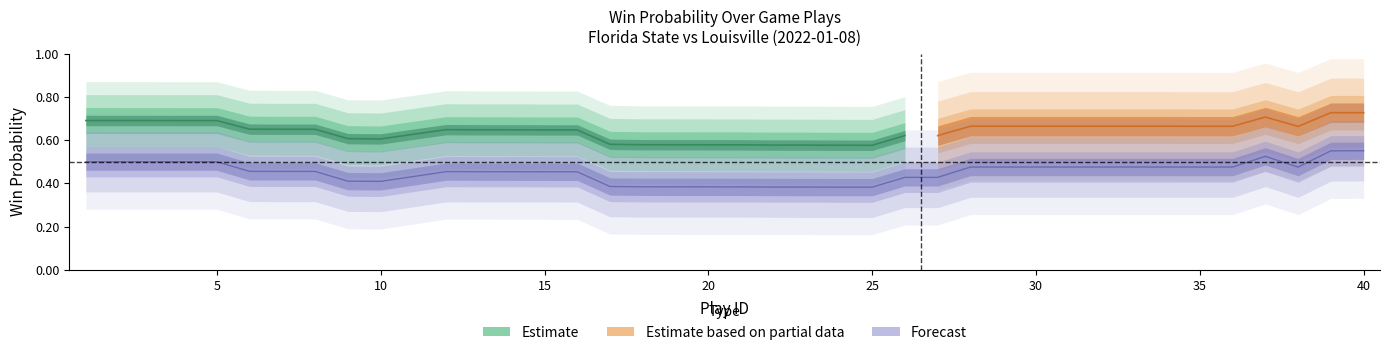

The chart shows a value of 0.5 at 35. True or false?

True